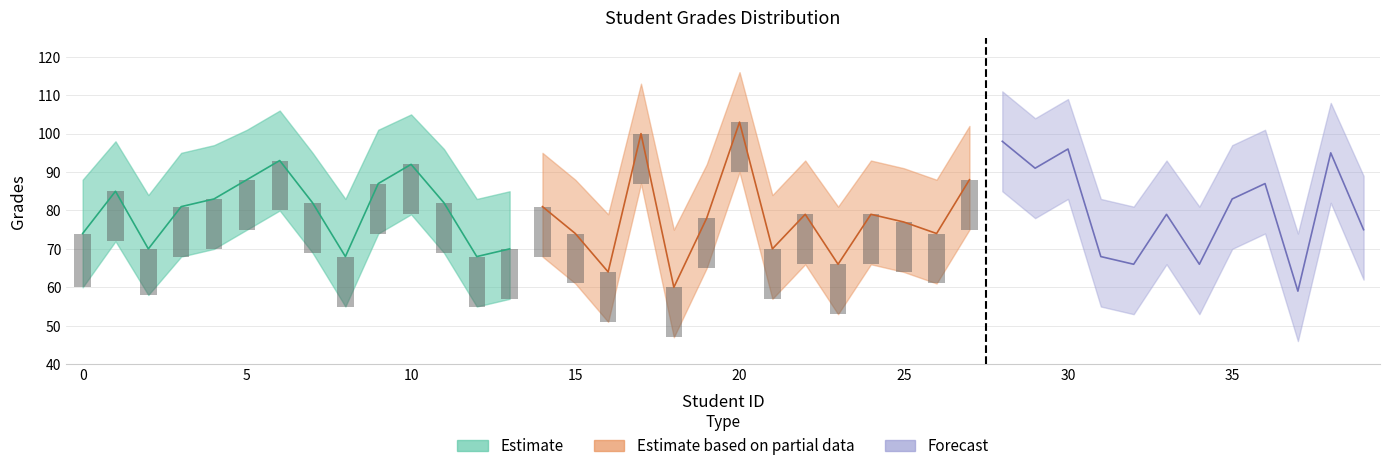

Read the Lower value at 9, to the nearest 10.

70